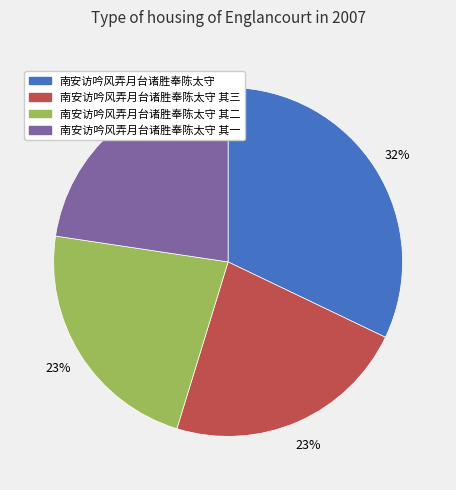

How many segments does this pie chart have?

4